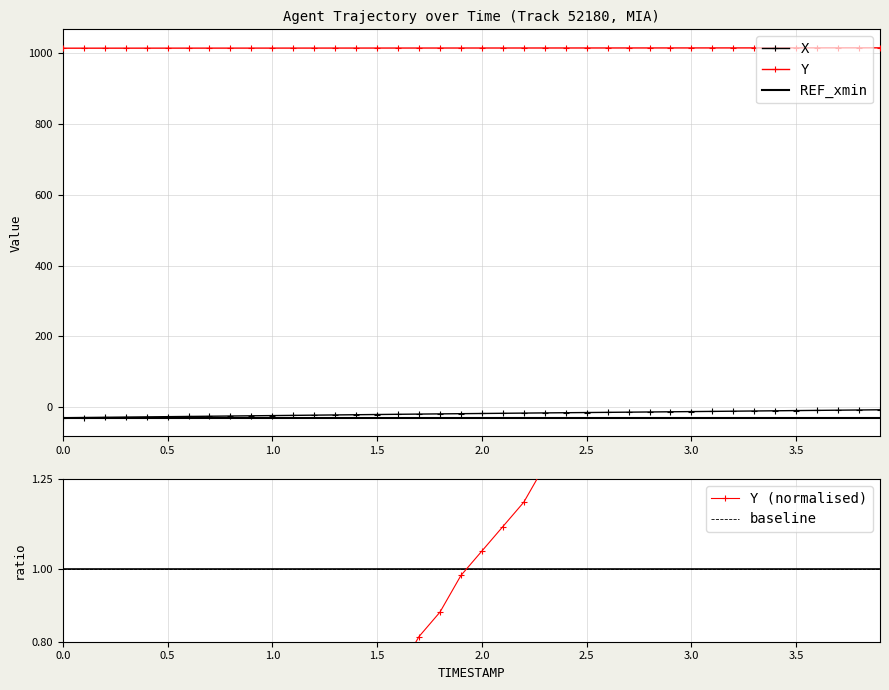

At how many categories does at least one series exceed 232?

40